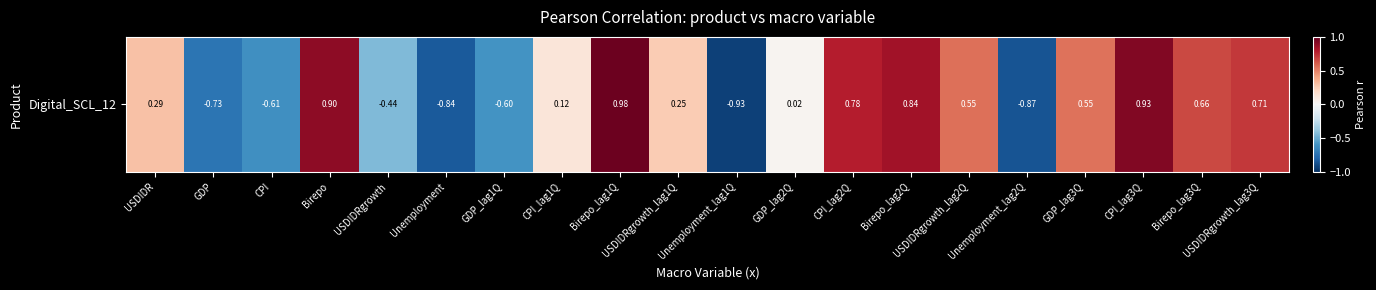

Which has a higher value, GDP_lag2Q or USDIDRgrowth_lag1Q?

USDIDRgrowth_lag1Q